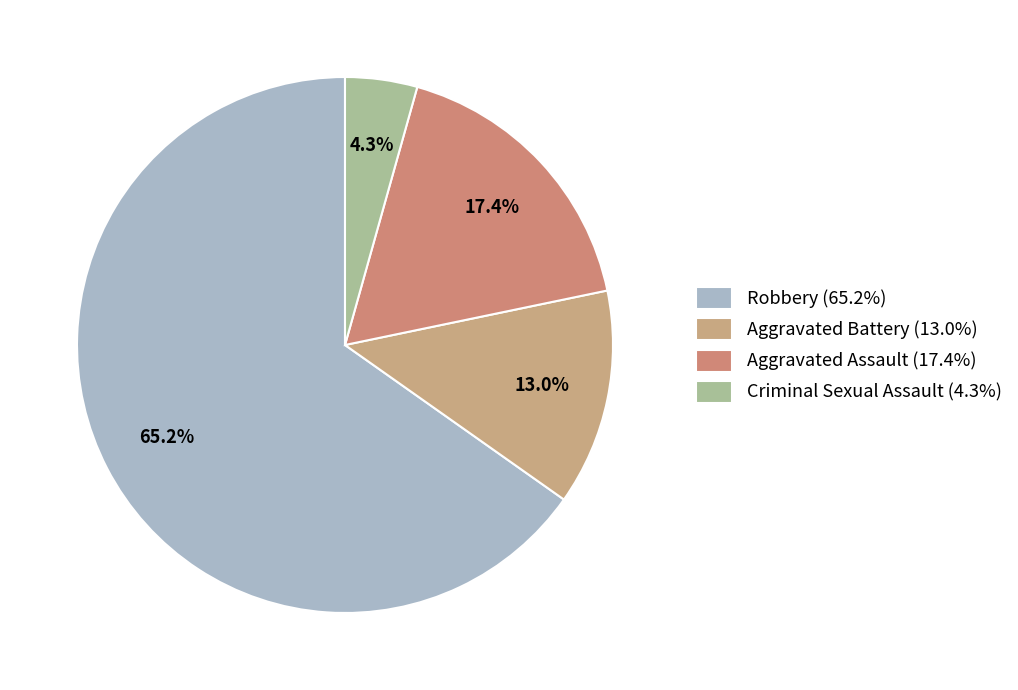

Is there any slice that represents more than half of the pie?

Yes